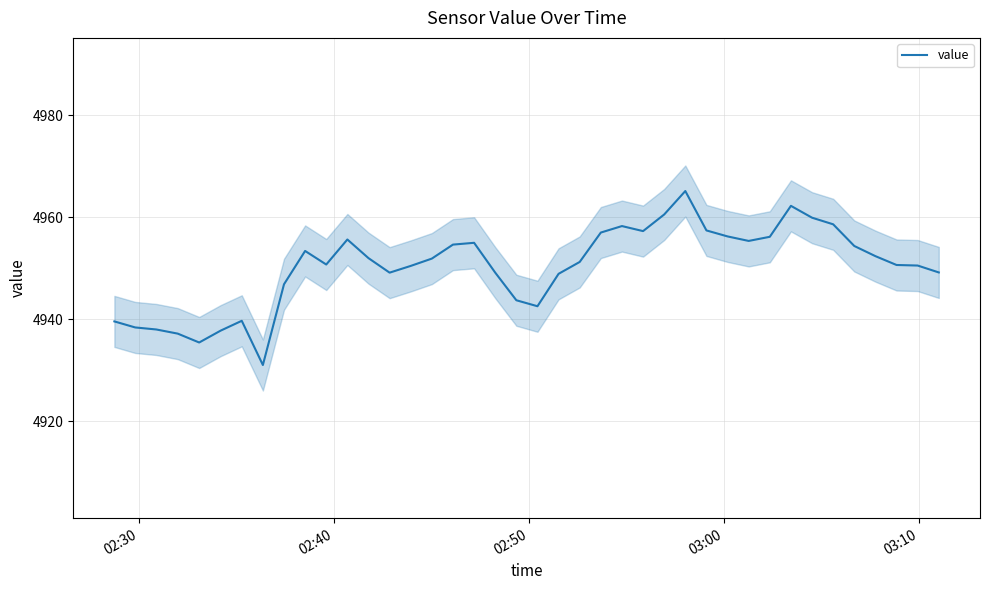

What is the lowest value of the value series?

4931.0